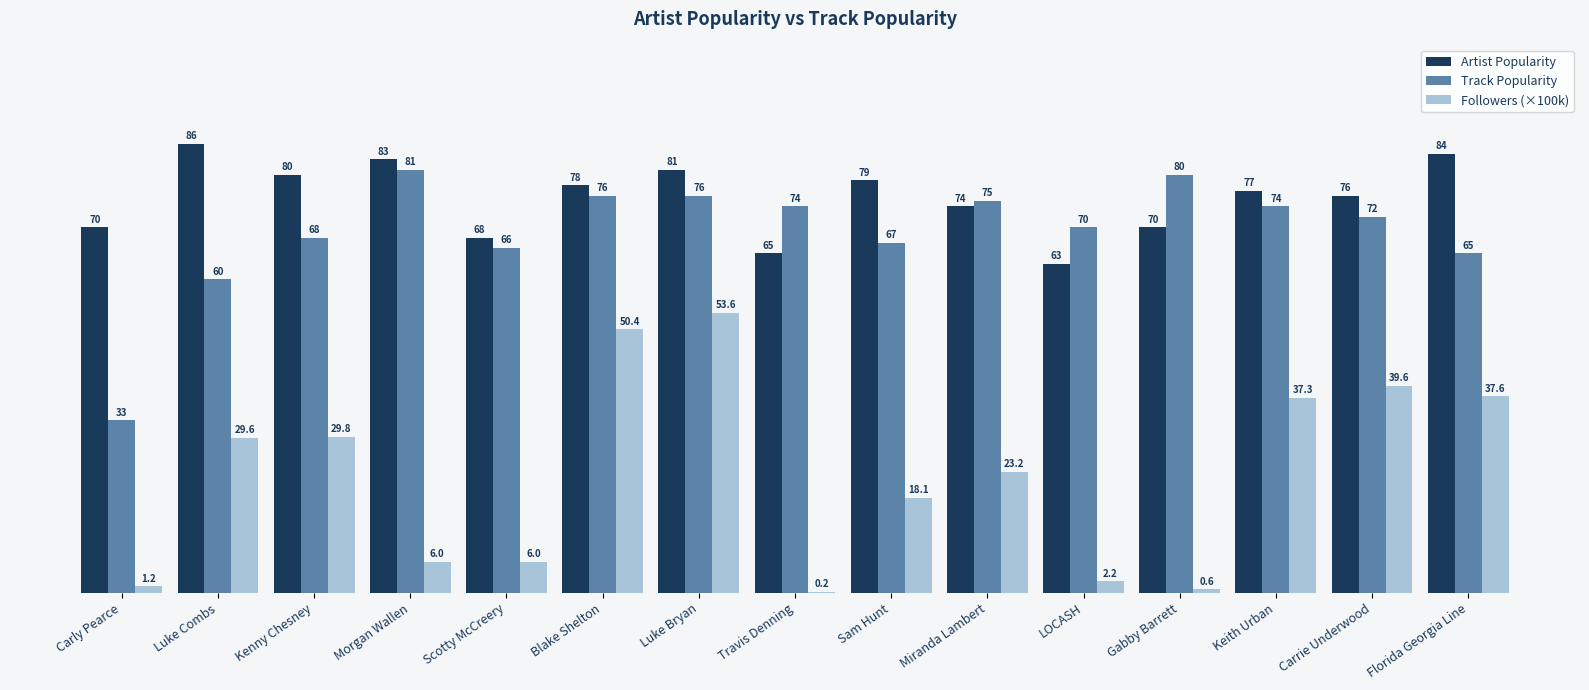

At which label does Followers (×100k) reach its peak?

Luke Bryan